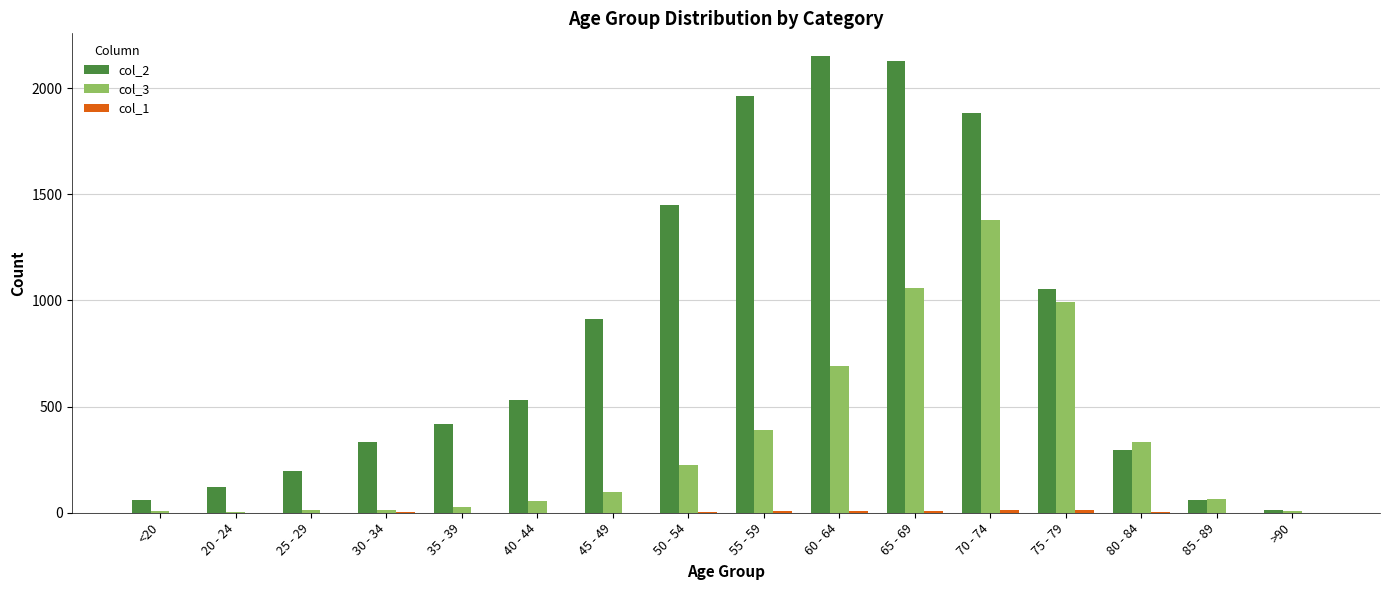

The value of col_2 at <20 is 62. True or false?

True